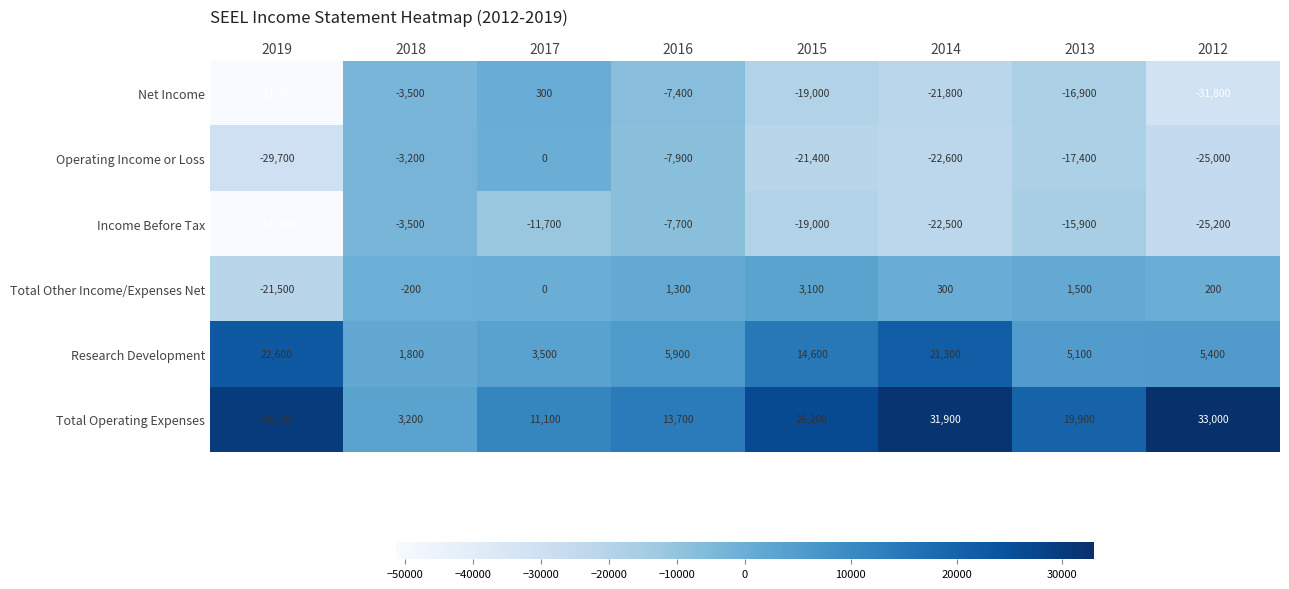

How many data points does each series have?

8